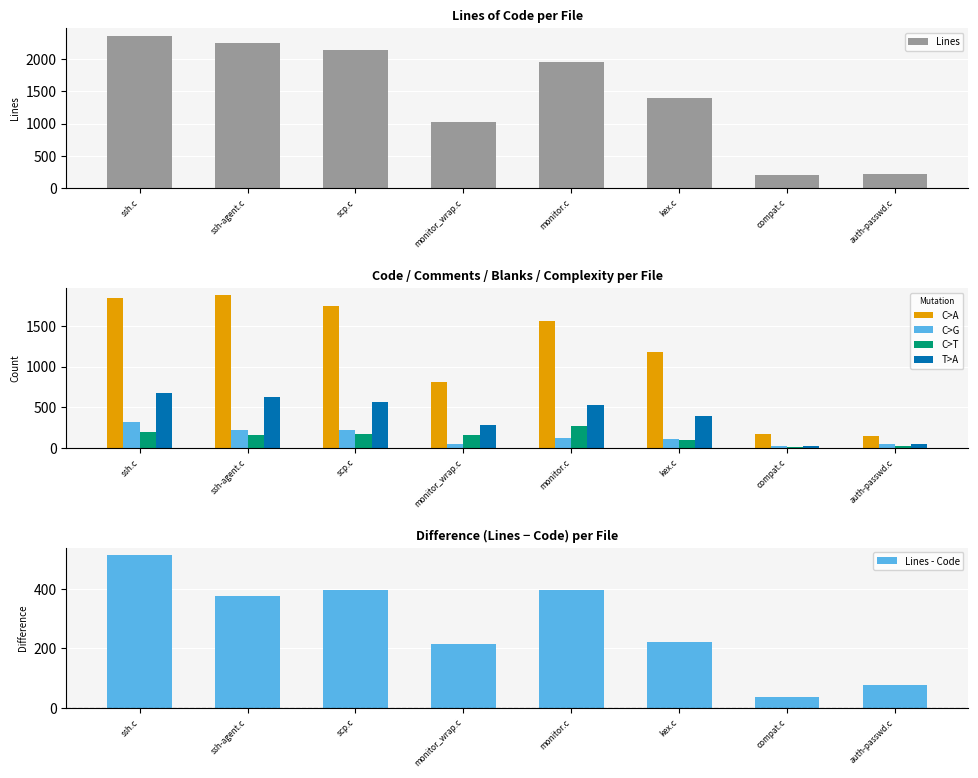

Reading left to right, extract all data points from this chart.

Lines: ssh.c=2361	ssh-agent.c=2251	scp.c=2146	monitor_wrap.c=1021	monitor.c=1957	kex.c=1399	compat.c=208	auth-passwd.c=223
Code: ssh.c=1848	ssh-agent.c=1874	scp.c=1750	monitor_wrap.c=806	monitor.c=1560	kex.c=1178	compat.c=172	auth-passwd.c=147
Comments: ssh.c=316	ssh-agent.c=217	scp.c=223	monitor_wrap.c=49	monitor.c=121	kex.c=116	compat.c=26	auth-passwd.c=52
Blanks: ssh.c=197	ssh-agent.c=160	scp.c=173	monitor_wrap.c=166	monitor.c=276	kex.c=105	compat.c=10	auth-passwd.c=24
Complexity: ssh.c=671	ssh-agent.c=633	scp.c=568	monitor_wrap.c=279	monitor.c=525	kex.c=399	compat.c=25	auth-passwd.c=55
Lines - Code: ssh.c=513	ssh-agent.c=377	scp.c=396	monitor_wrap.c=215	monitor.c=397	kex.c=221	compat.c=36	auth-passwd.c=76